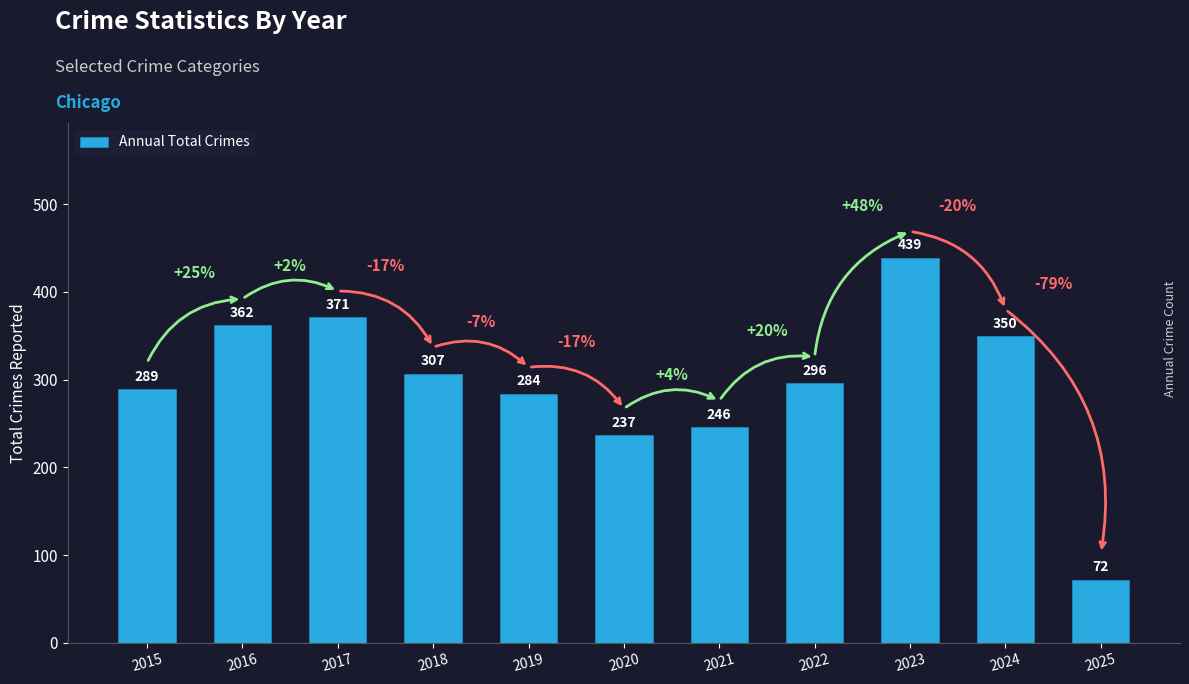

Reading right to left, list all the values displayed in this chart.

2025=72	2024=350	2023=439	2022=296	2021=246	2020=237	2019=284	2018=307	2017=371	2016=362	2015=289